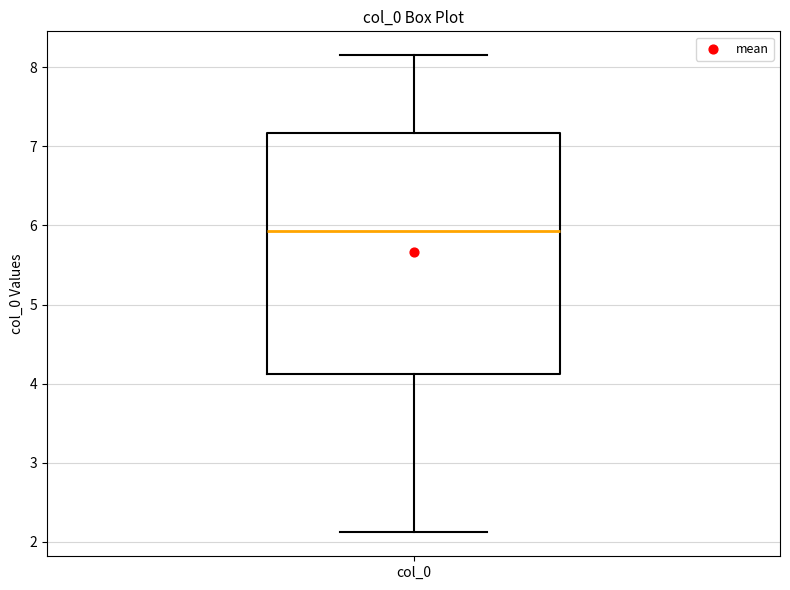

Transcribe this box plot: give where the median line is, the range the box spans, and where the two whiskers end, as read against the y-axis. The values are not printed on the chart, so give them approximately, as read against the axis.

median 5.9, box 4.1 to 7.2, whiskers 2.1 to 8.2